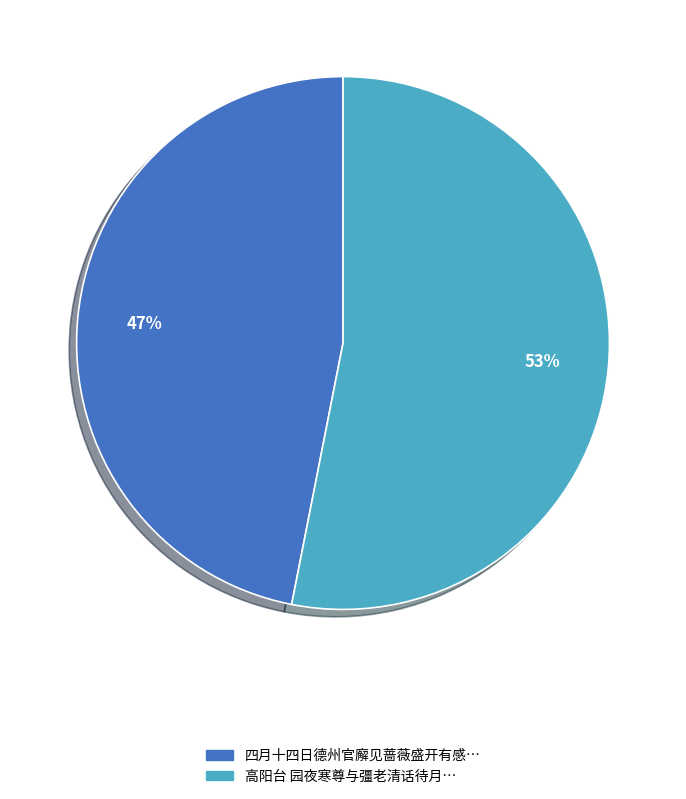

To the nearest percent, what is the average slice percentage?

50%